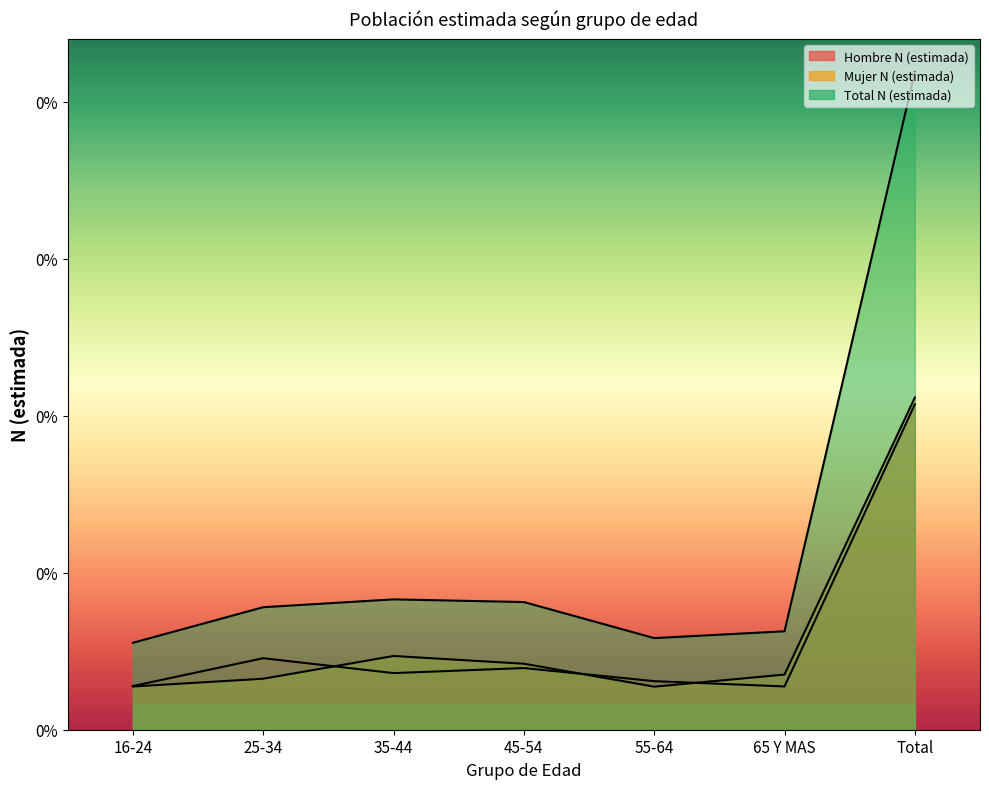

Which series changed the most between 35-44 and Total?

Total N (estimada)